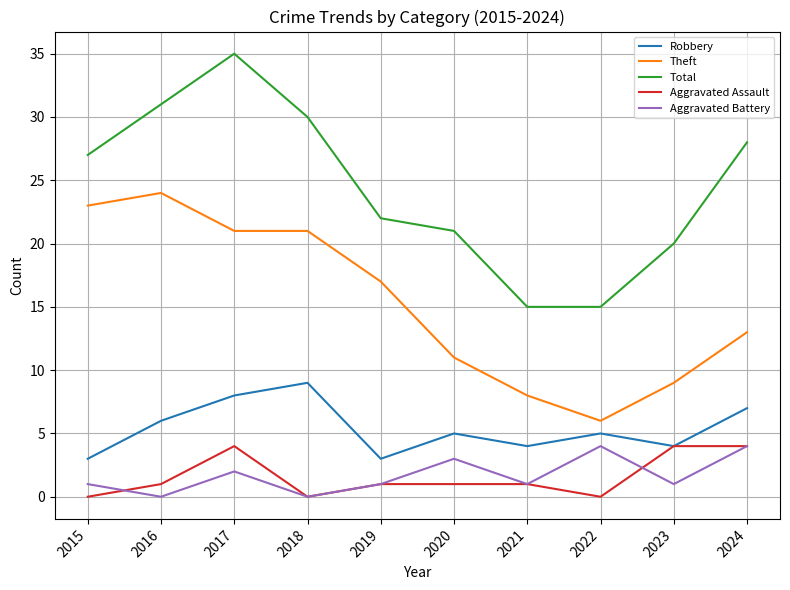

True or false: Aggravated Battery has more than 2 interior local peaks.

True